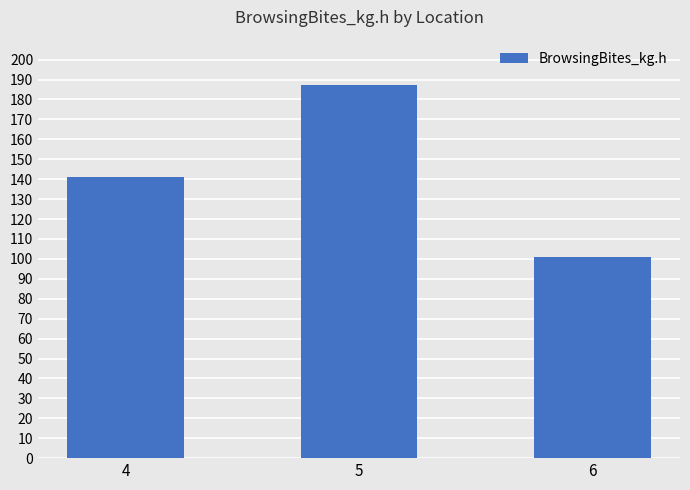

How many values are between 101 and 187?

3